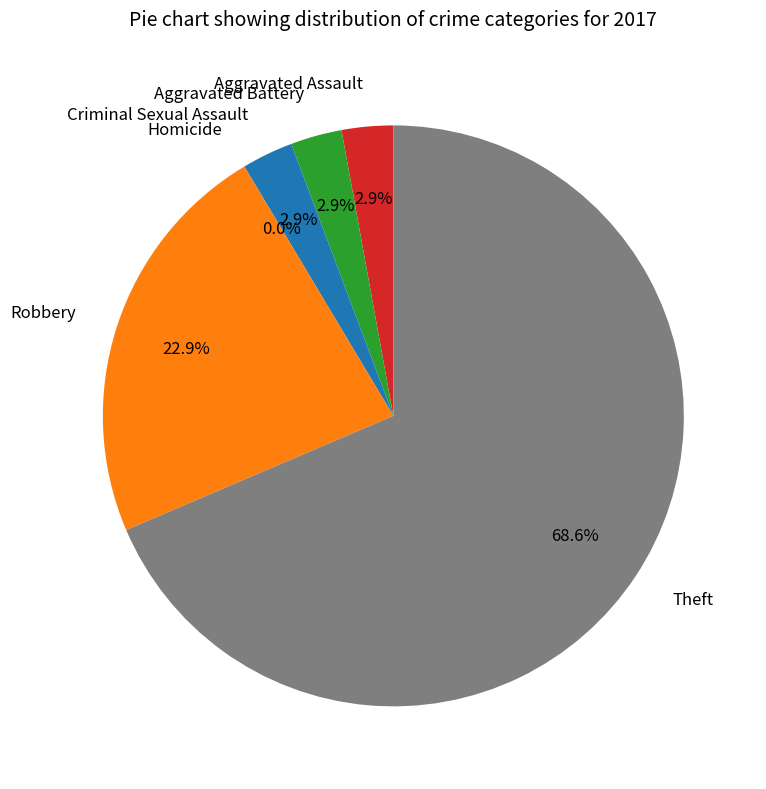

How many slices are in this pie chart?

6